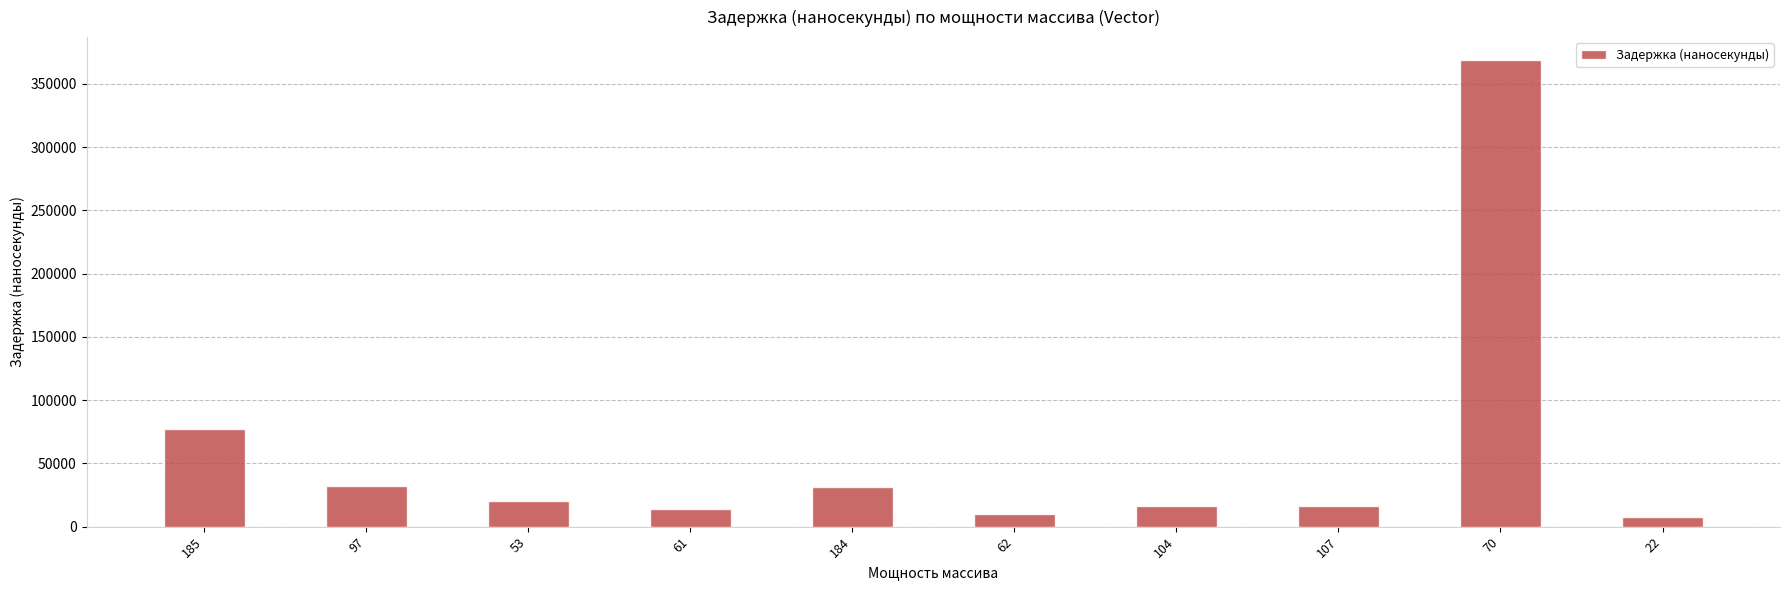

What is the value of the 6th bar from the left?

10203